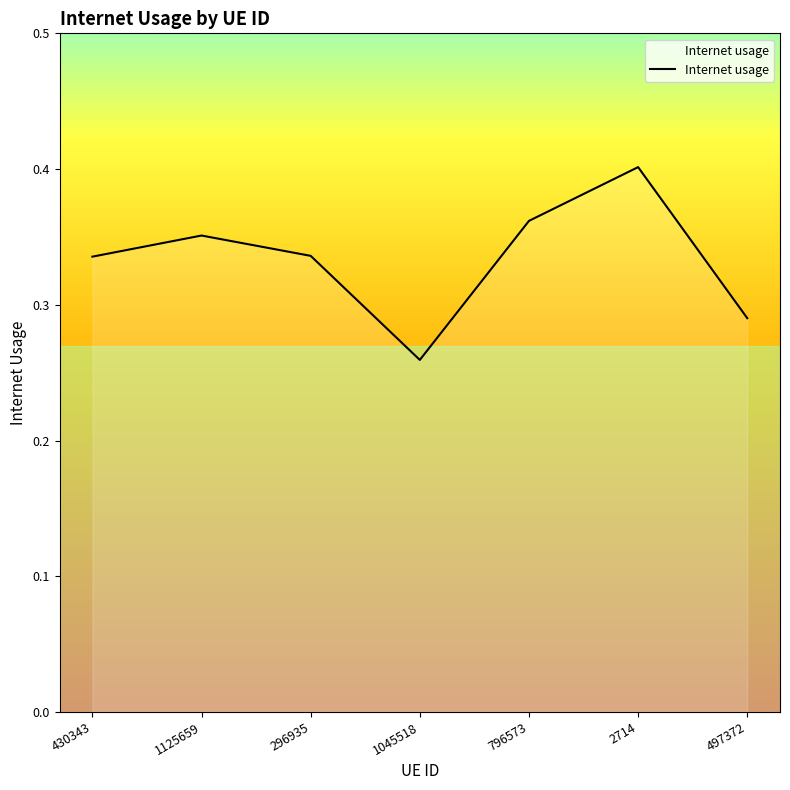

How many points are lower than both their immediate neighbors (excluding endpoints)?

1